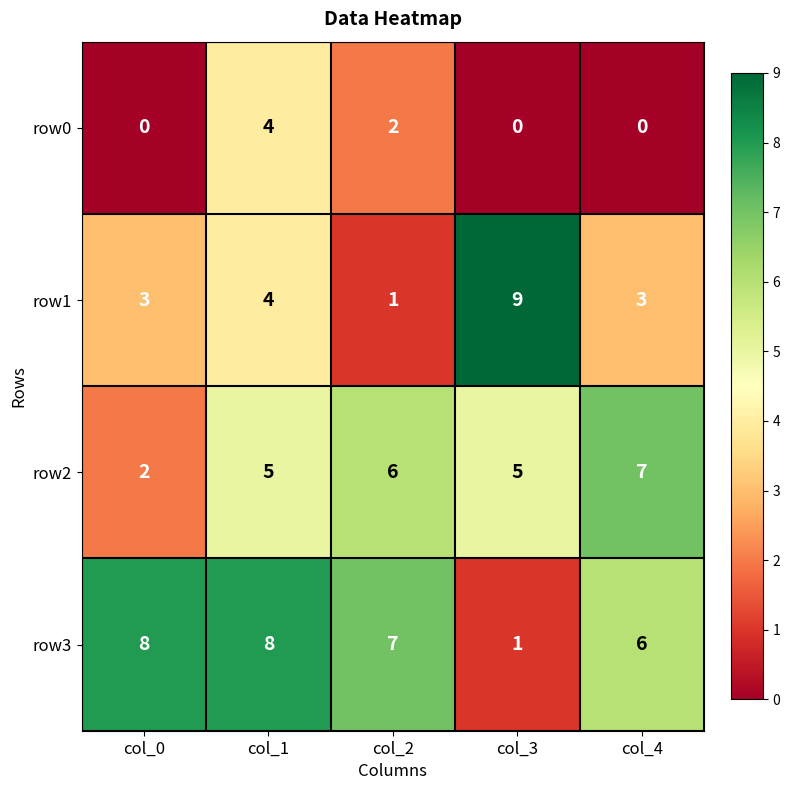

The row2 series shows 3 at col_0. True or false?

False